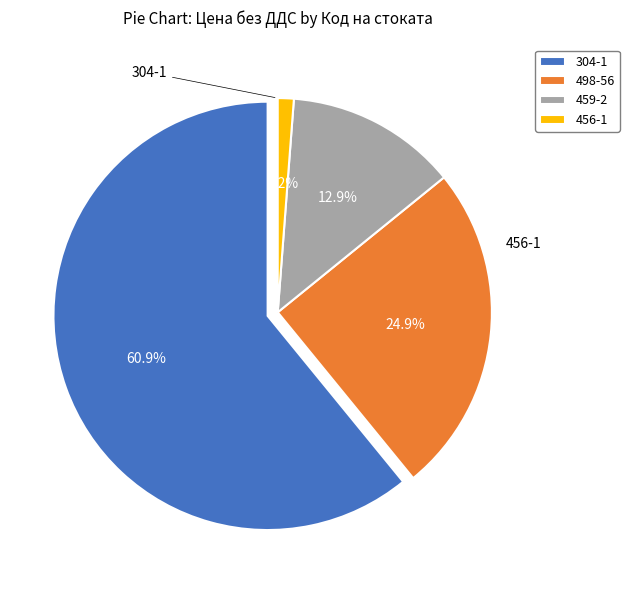

Do 456-1 and 304-1 together represent more than half of the pie?

Yes